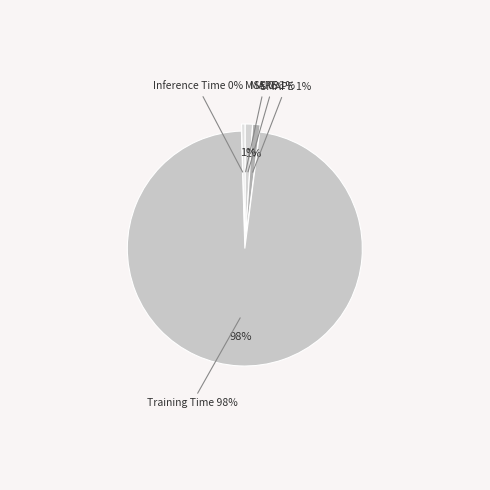

Combined, what portion of the pie is MSE and Inference Time?

0.5%